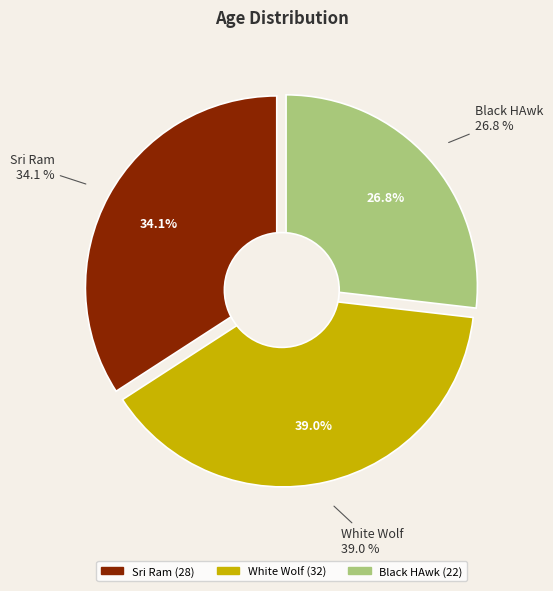

Is there any slice that represents more than half of the pie?

No